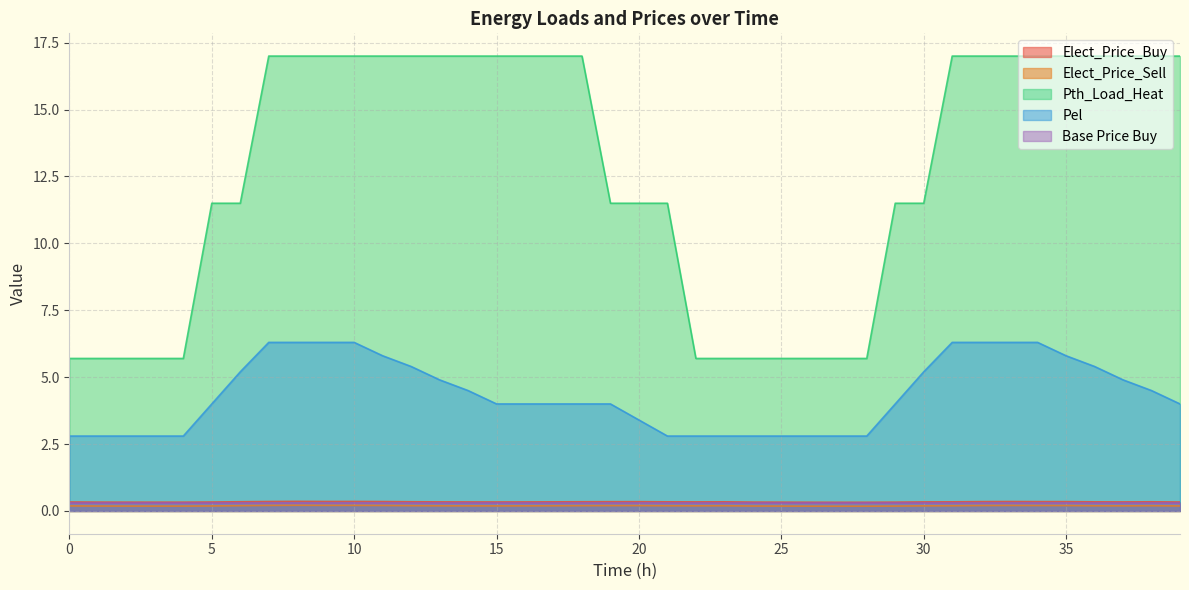

The value of Pth_Load_Heat at 1 is 5.7. True or false?

True